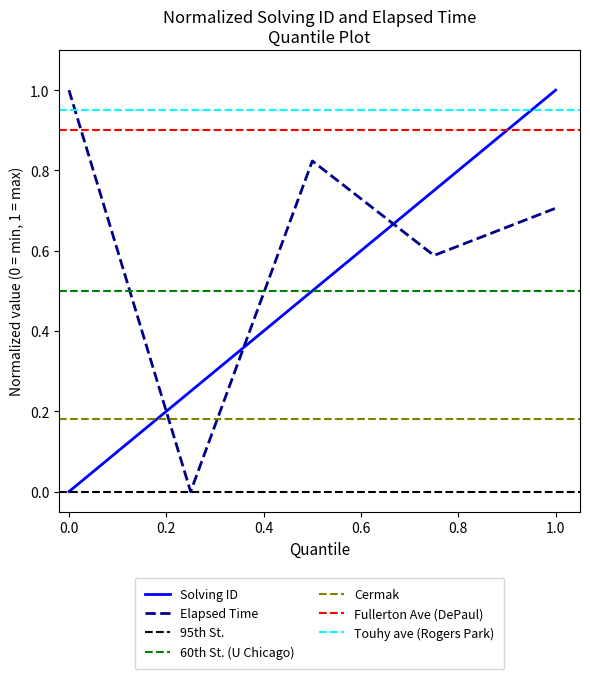

How many times do Solving ID and Elapsed Time cross each other?

3